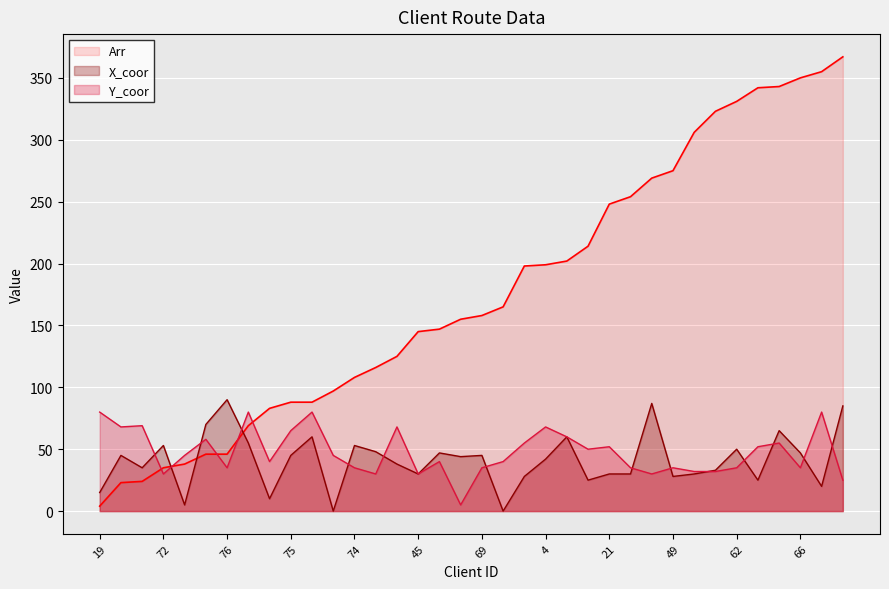

What is the difference between the maximum and minimum values in the X_coor series?

90